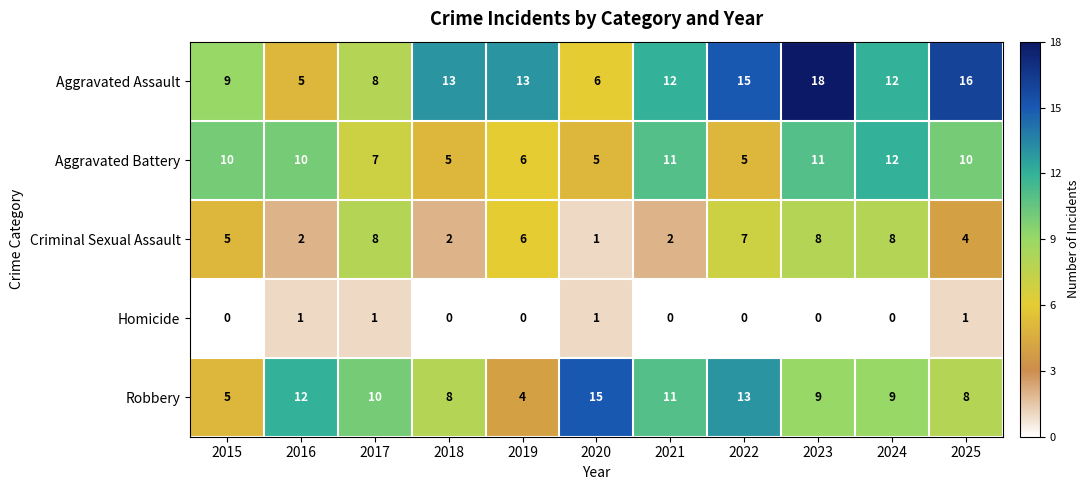

Rank the series at 2025 from highest to lowest value.

Aggravated Assault, Aggravated Battery, Robbery, Criminal Sexual Assault, Homicide